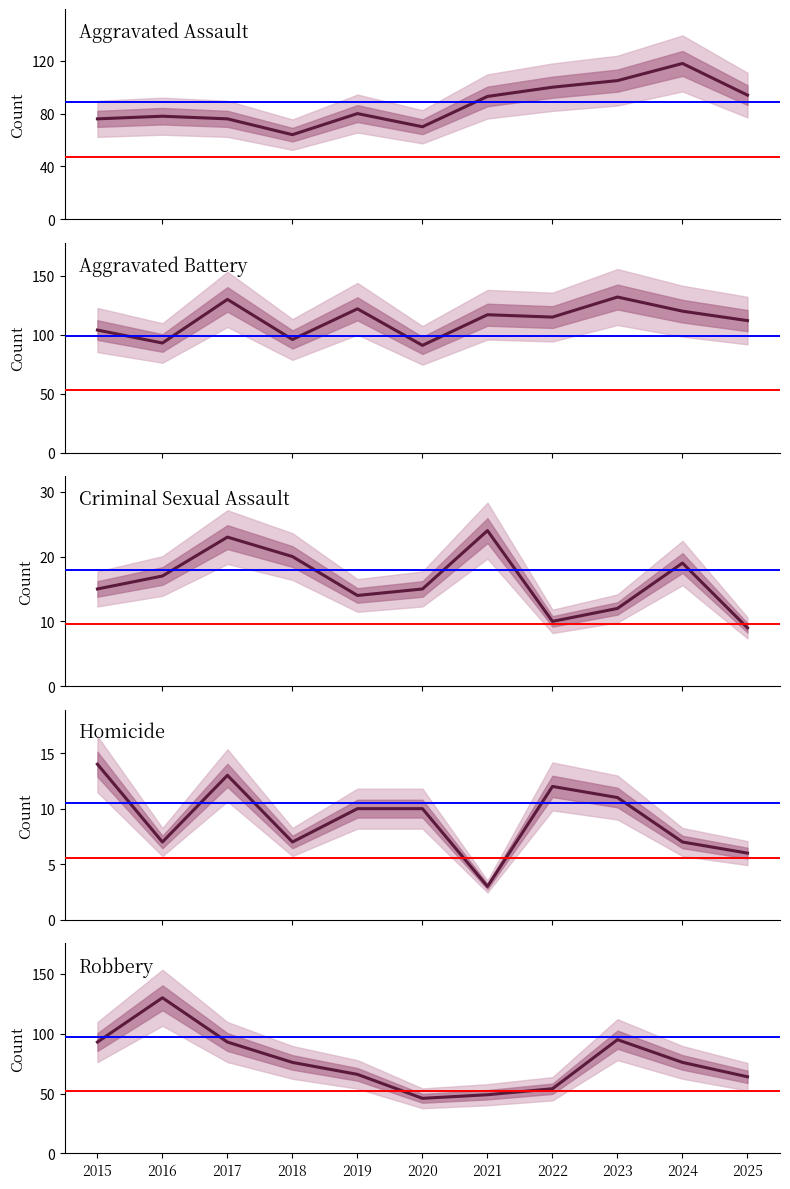

Is it true that Criminal Sexual Assault equals 19 at 2024?

True